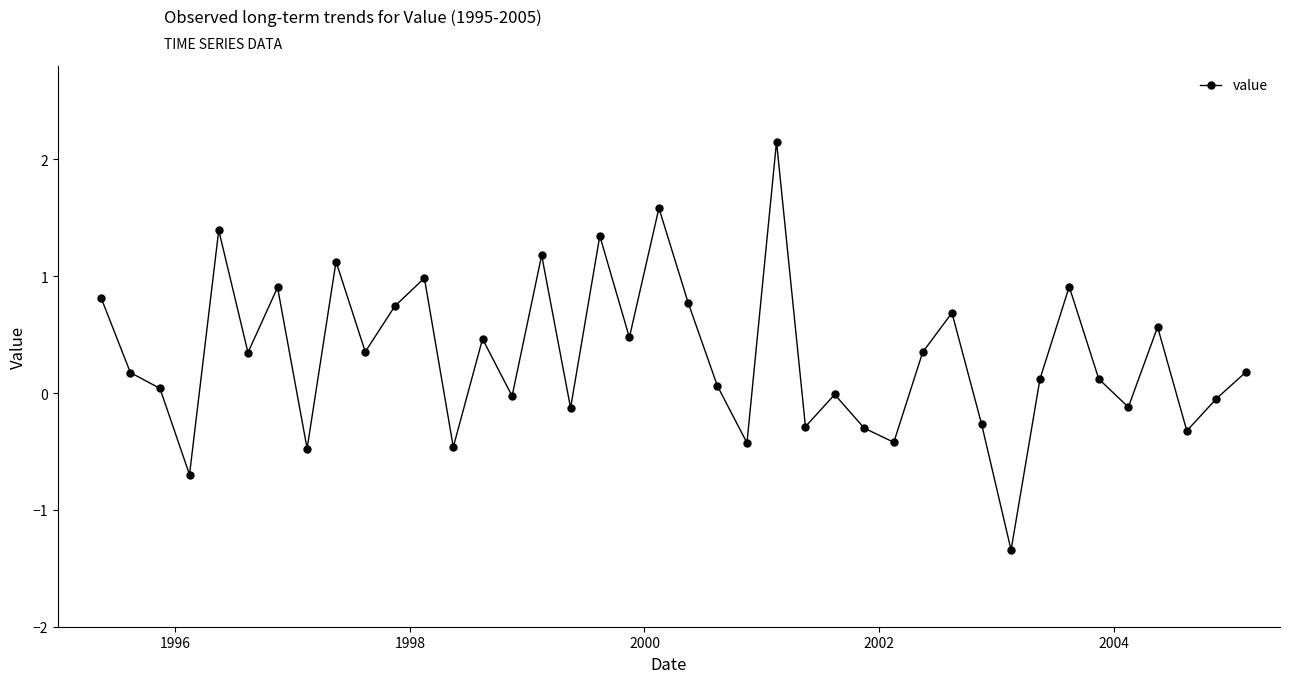

How many data points does each series have?

40